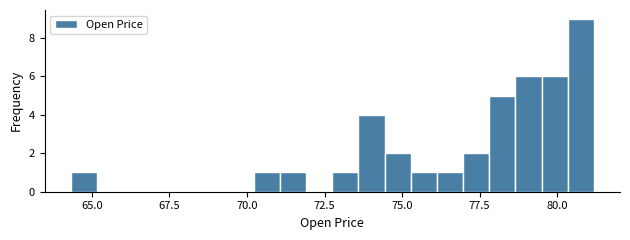

Around what value on the x-axis is the tallest bar? Give the approximate position of its centre, as read against the axis.

81.0